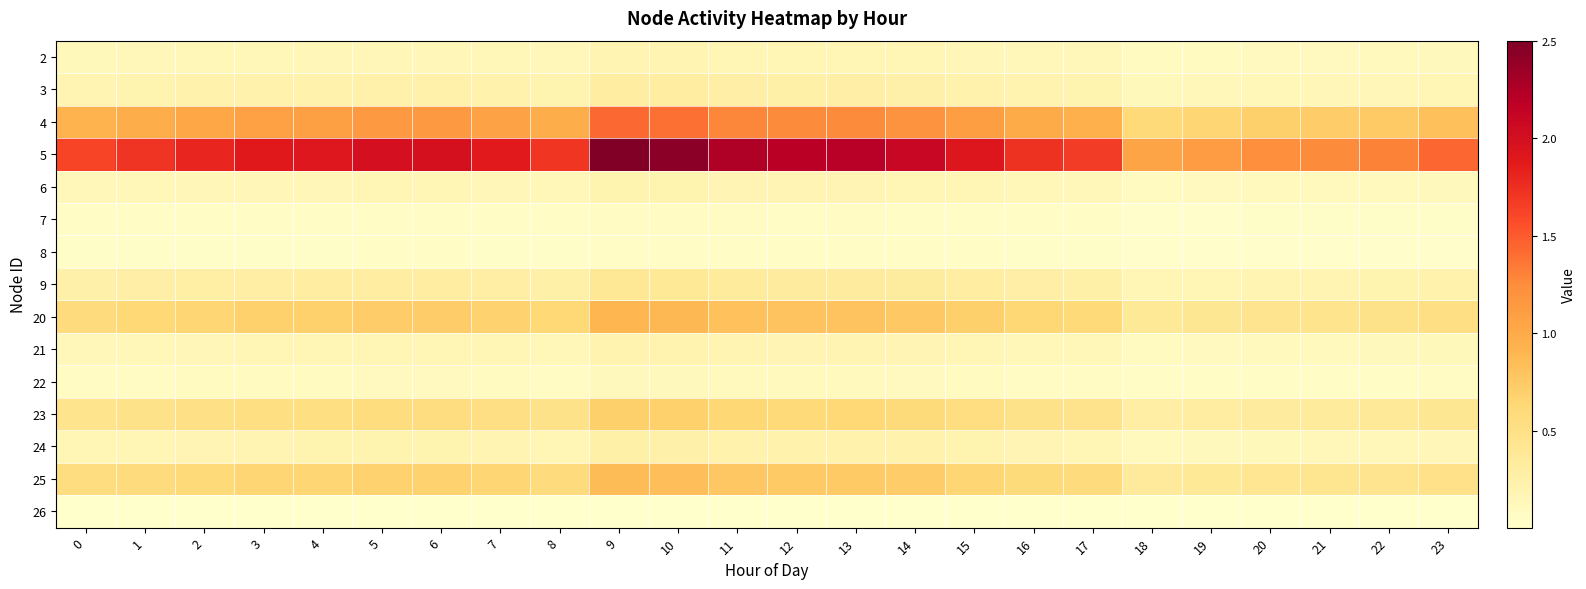

What is the total value across all series at 21?

4.1